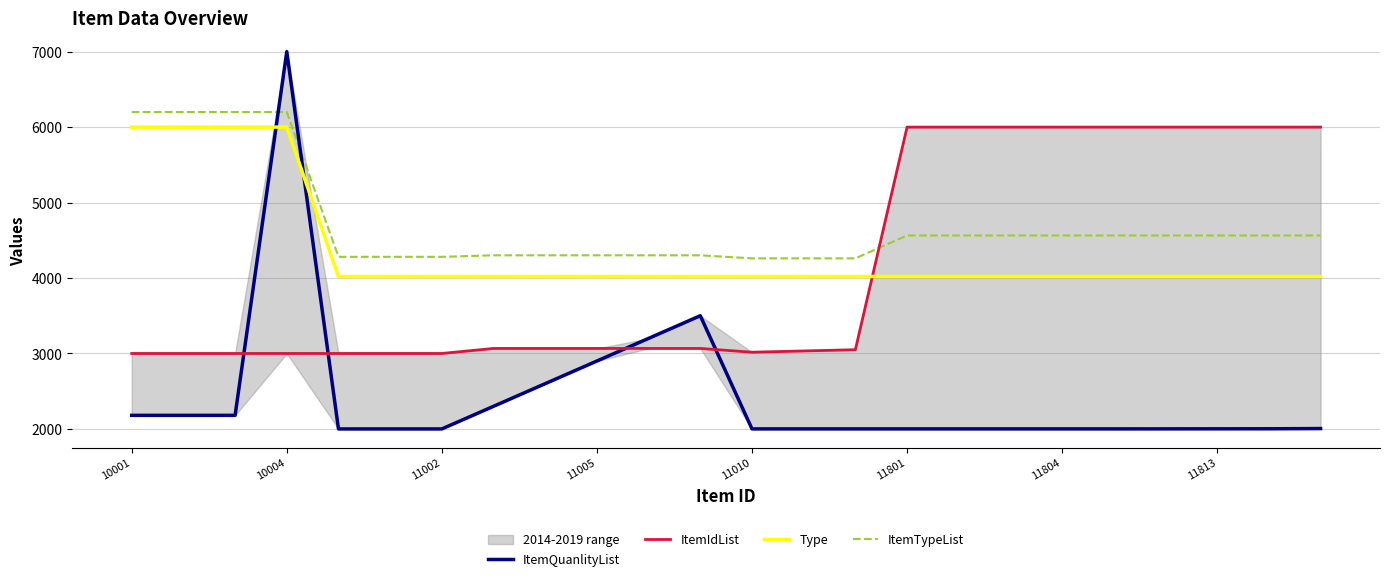

What is the value of the ItemQuanlityList point at the 15th from the left?

2000.5